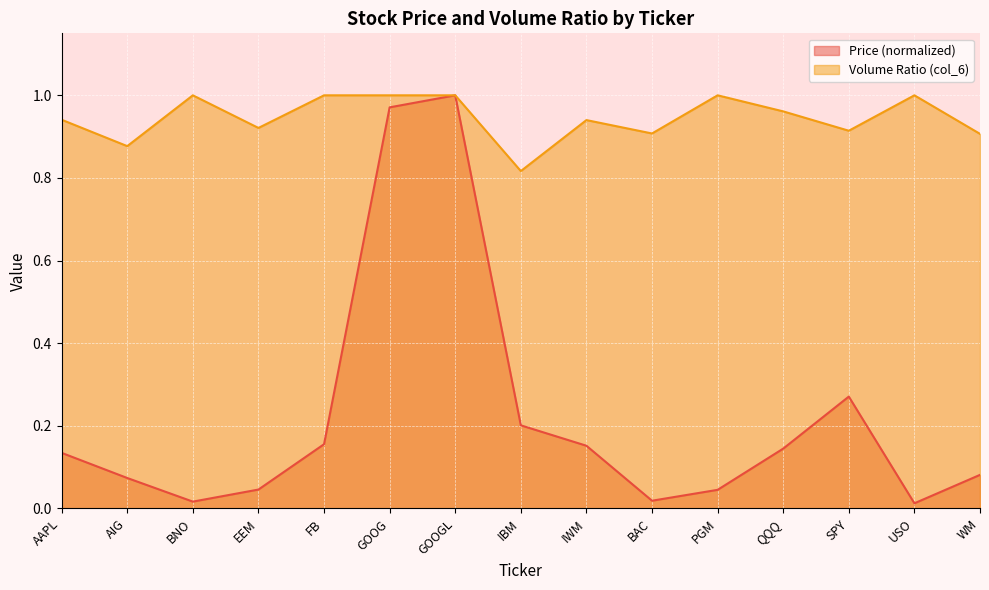

True or false: Price (col_2) and Volume Ratio (col_6) intersect in this chart.

False